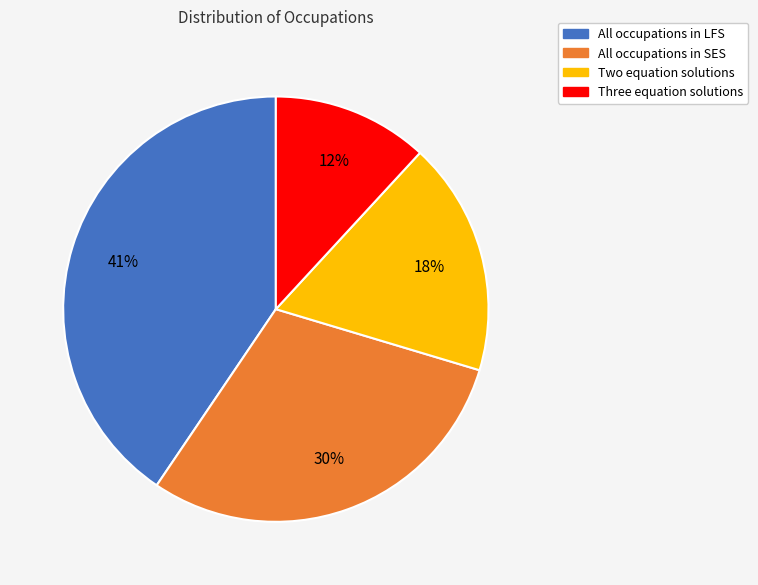

Does All occupations in SES represent more than half of the total?

No